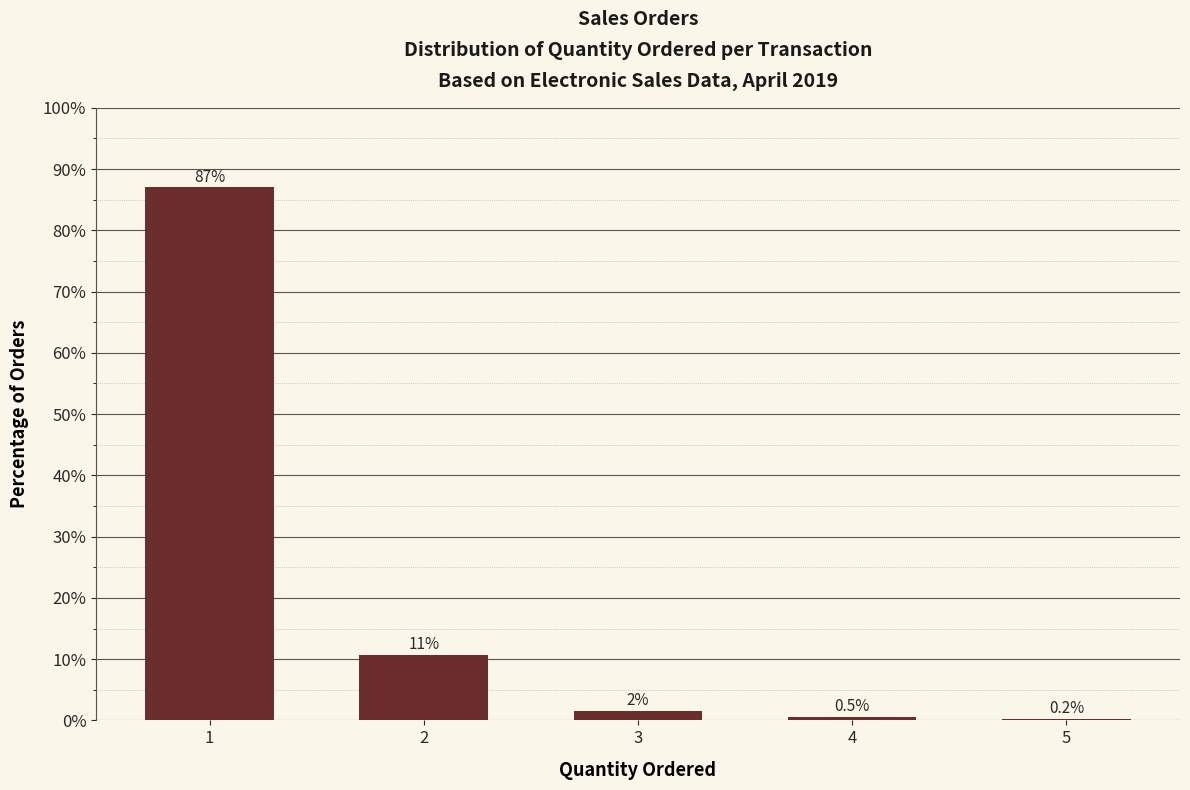

Reading left to right, list all the values displayed in this chart.

87.0	10.7	1.6	0.5	0.2